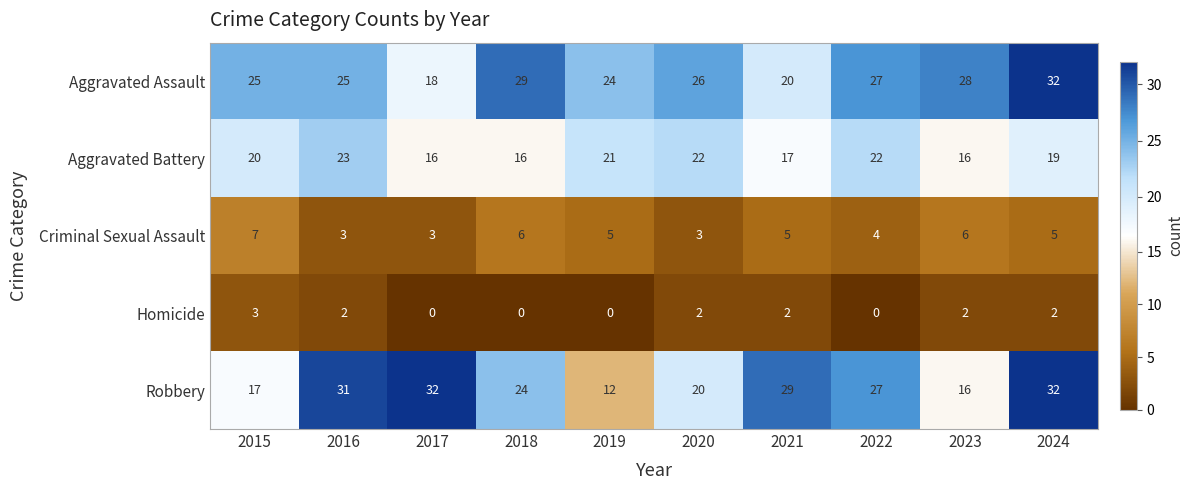

At which category is the sum across all series the highest?

2024